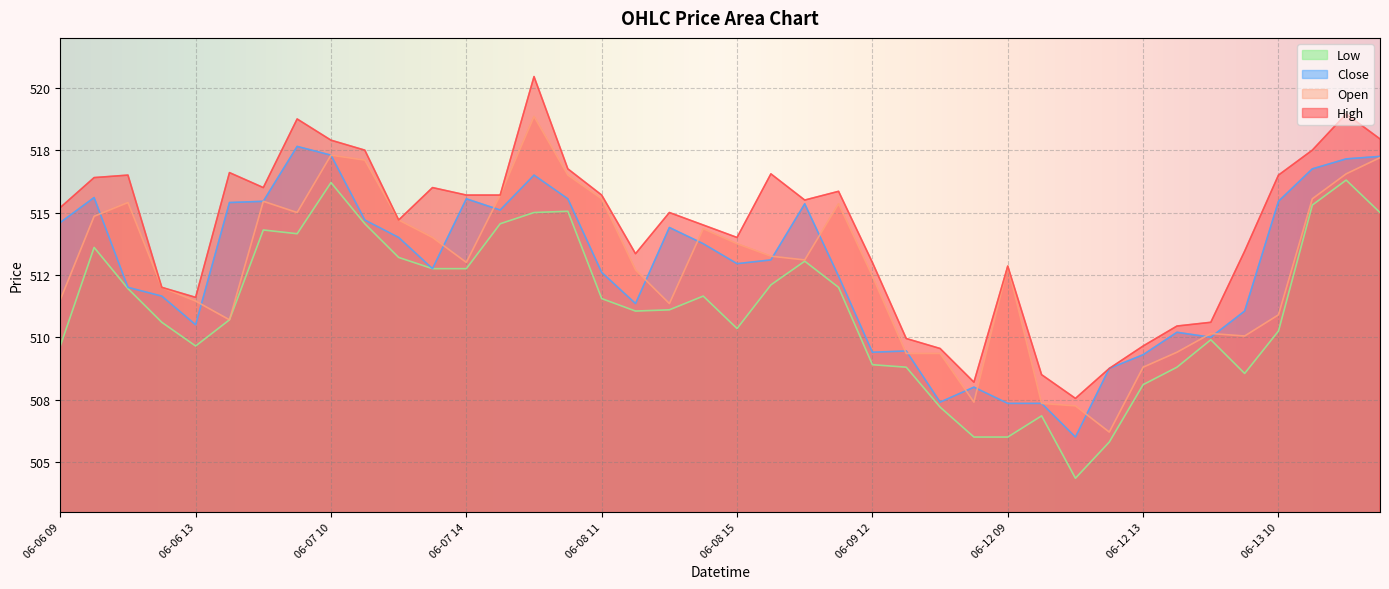

What is the difference between the Open values at 06-07 10 and 06-09 14?

7.9